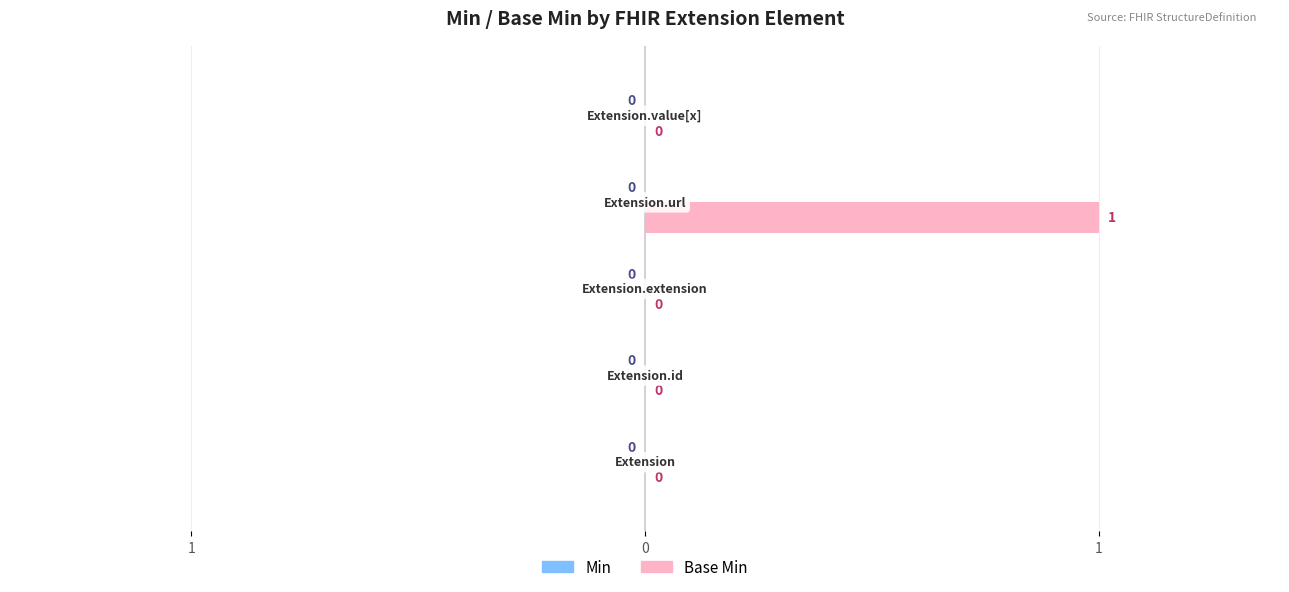

Are the bars horizontal?

Yes